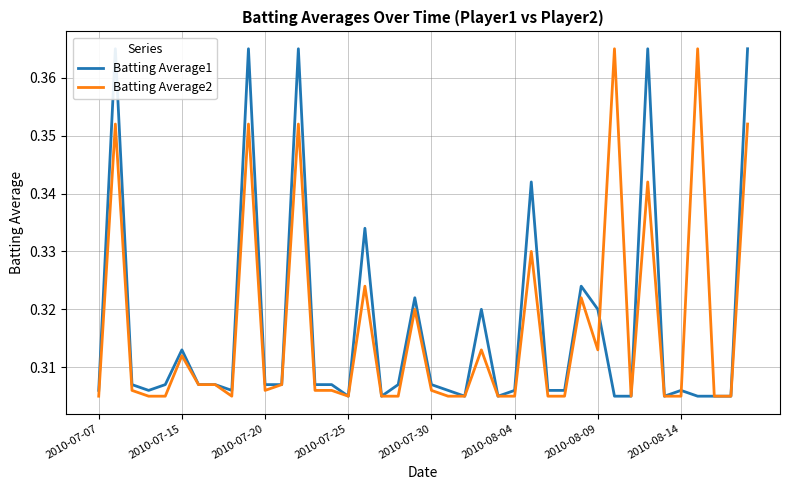

At which category does Batting Average2 reach its first local valley?

8